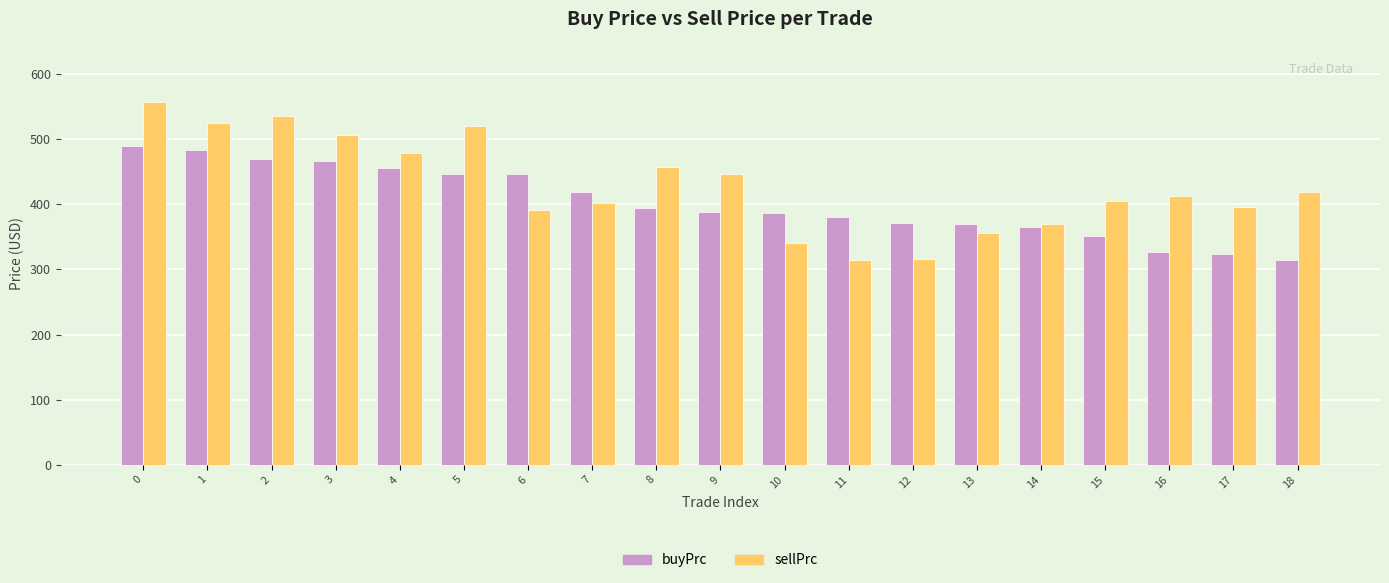

What is the greatest value displayed?

557.3